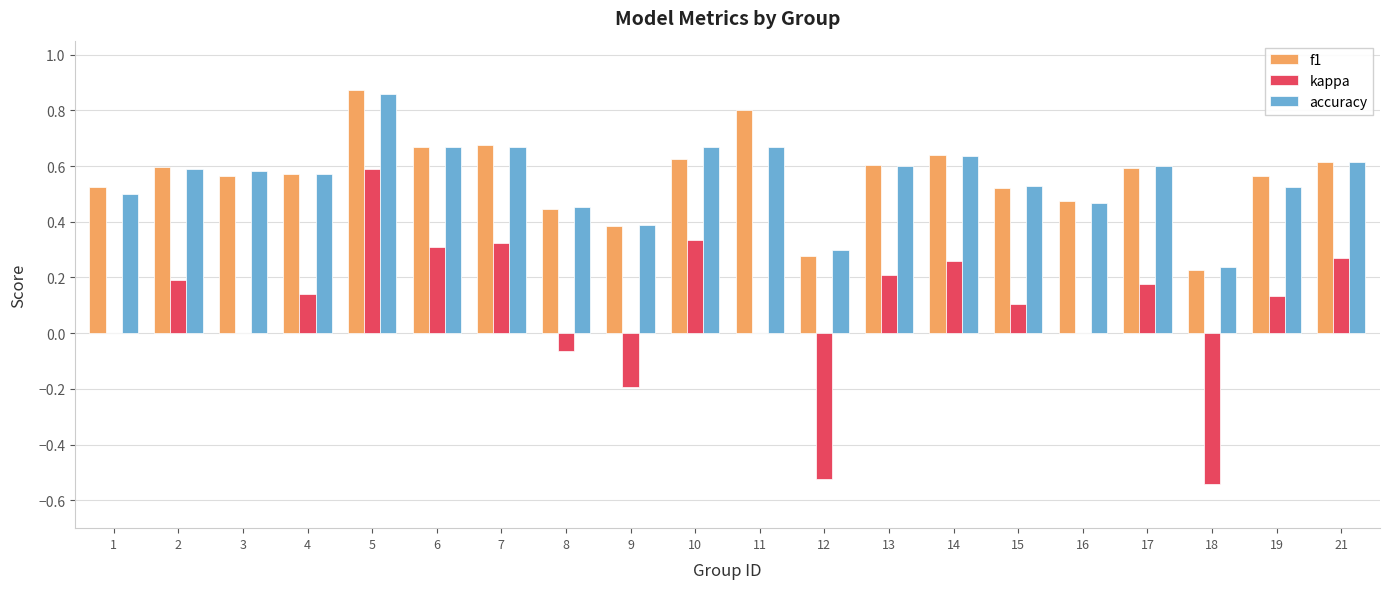

At which category is the sum across all series the highest?

5